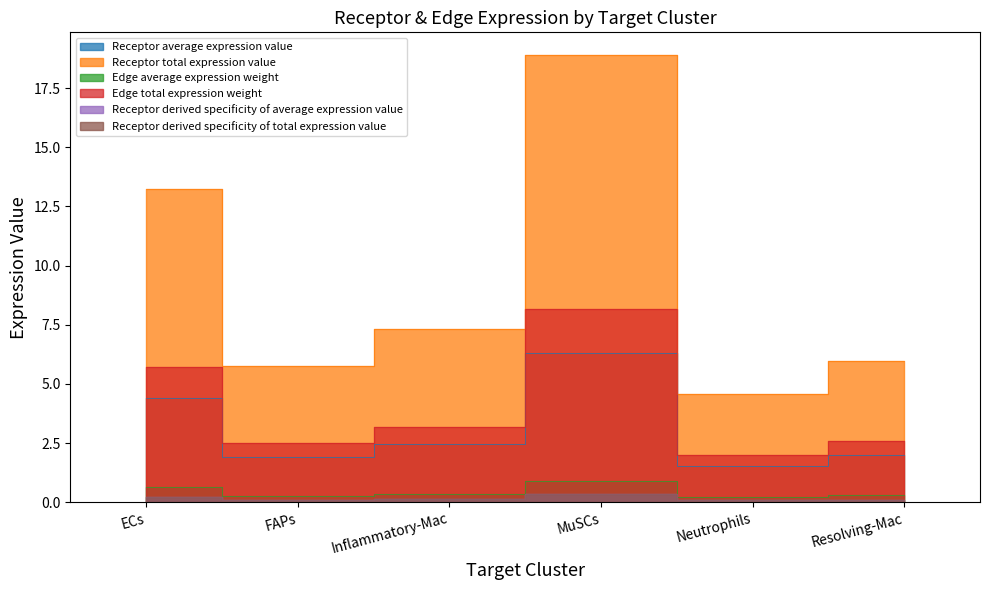

What are all the series names shown in the legend?

Receptor average expression value, Receptor total expression value, Edge average expression weight, Edge total expression weight, Receptor derived specificity of average expression value, Receptor derived specificity of total expression value